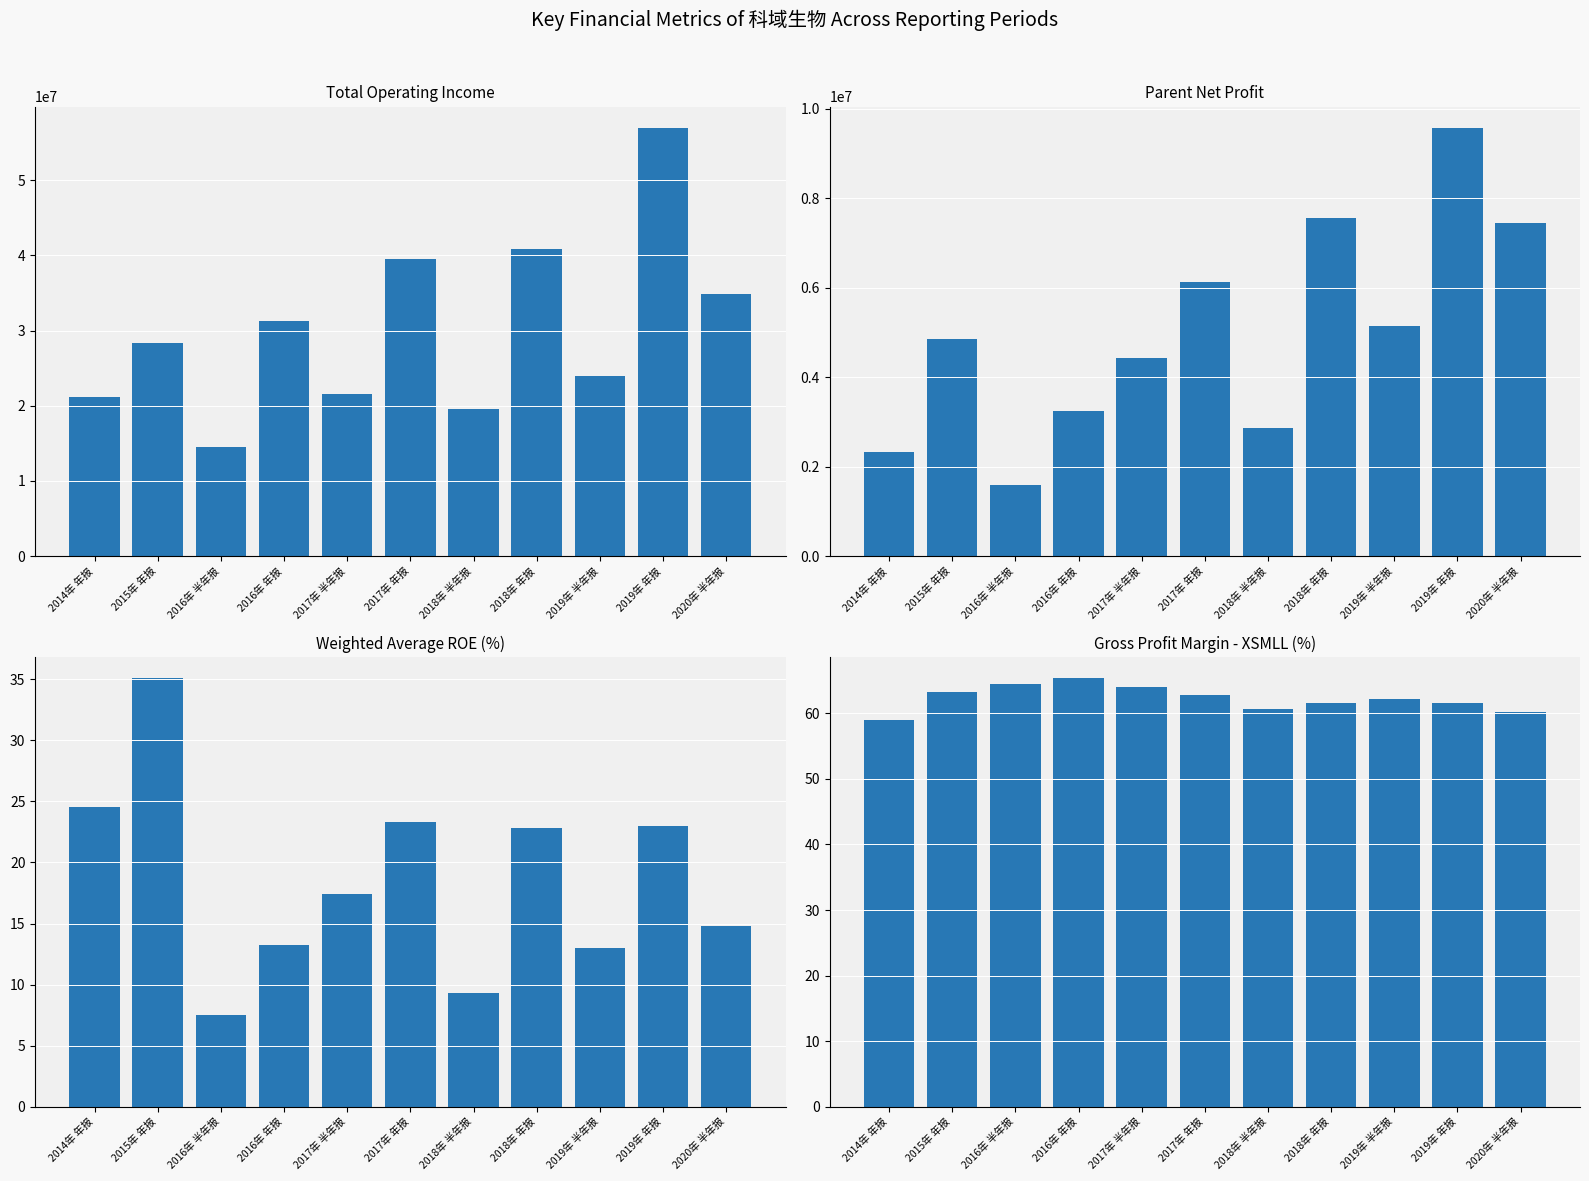

Which series has the widest spread of values?

TOTAL_OPERATE_INCOME